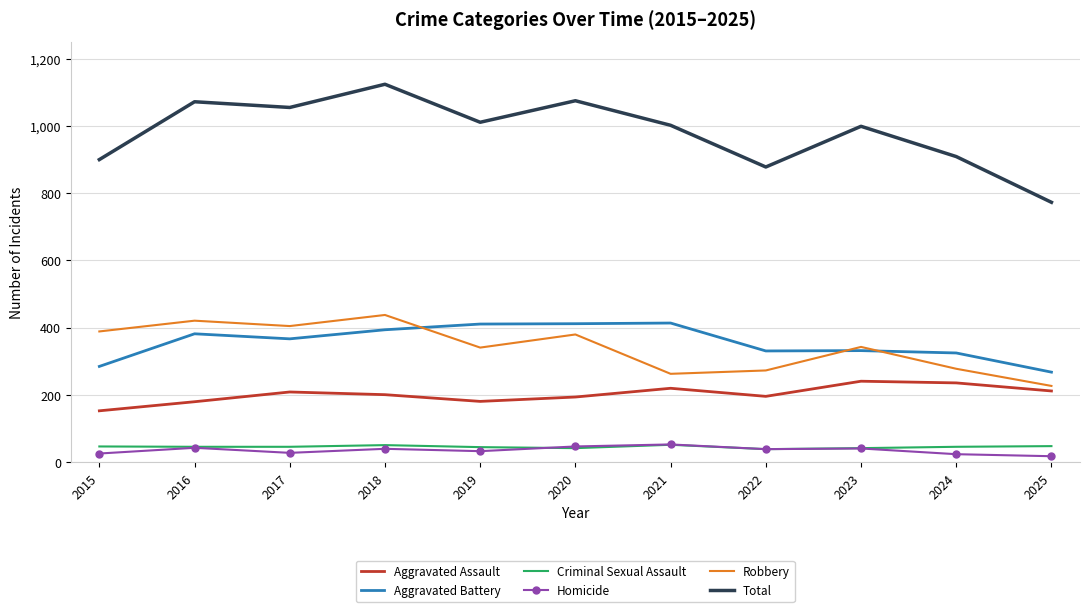

The value of Total at 2024 is 428. True or false?

False